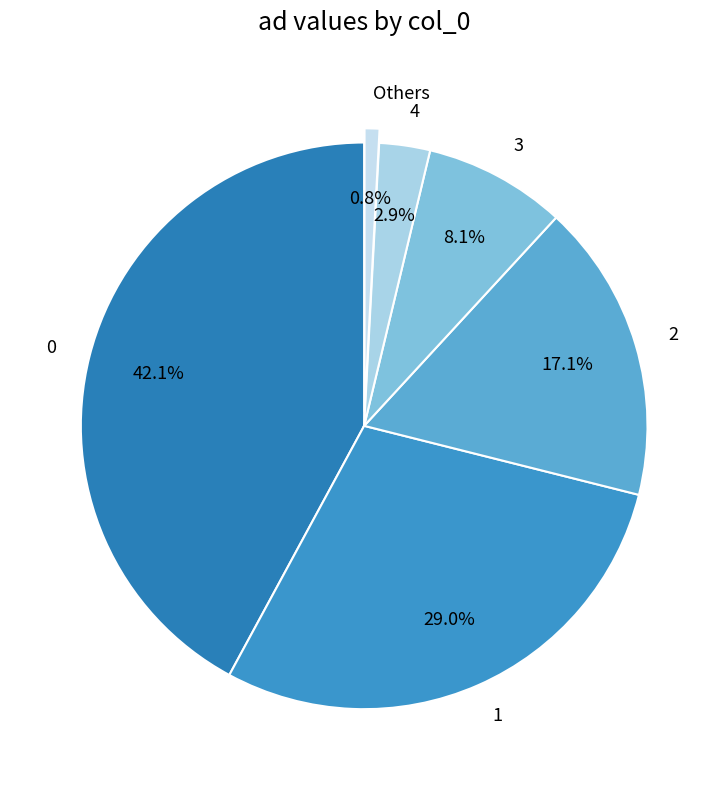

Does any single category account for the majority?

No